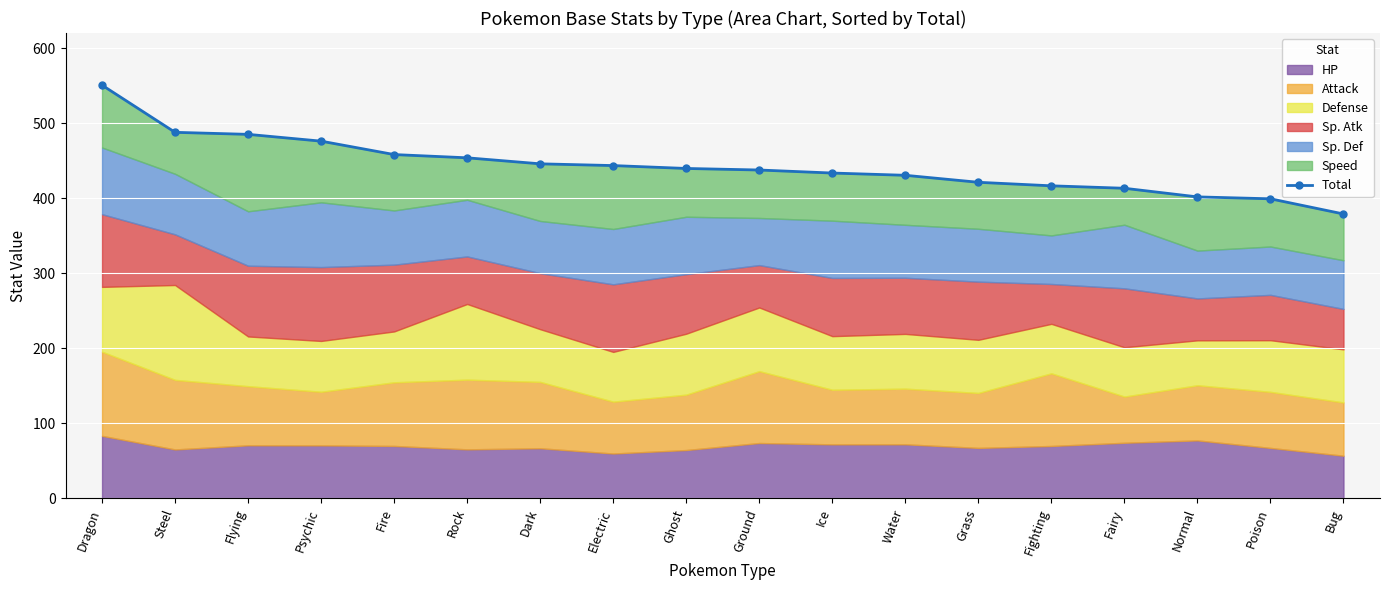

How many data points are less than 439?

9